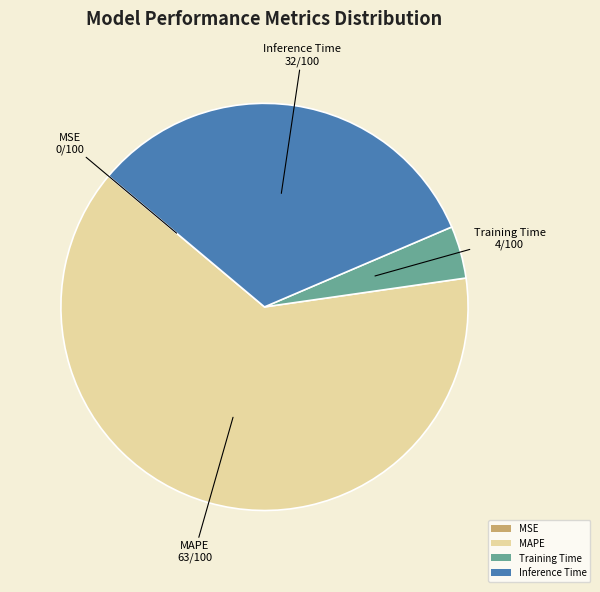

True or false: Training Time accounts for 16% of the total.

False